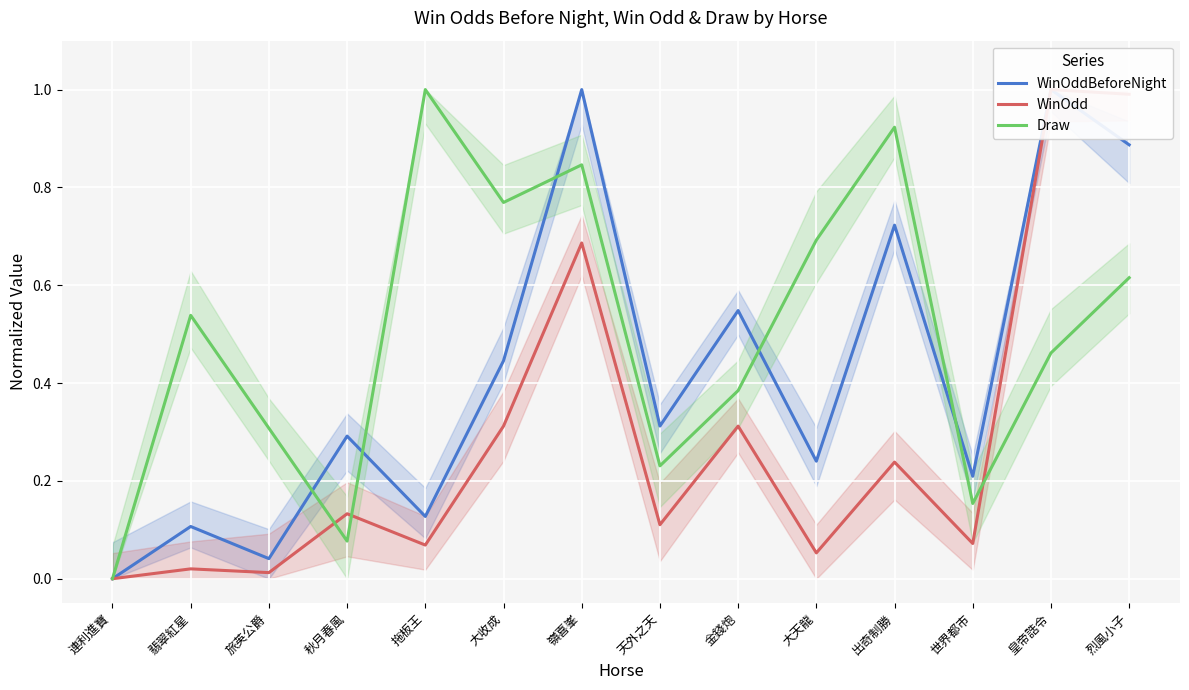

True or false: WinOdd and WinOddBeforeNight cross at least once.

False